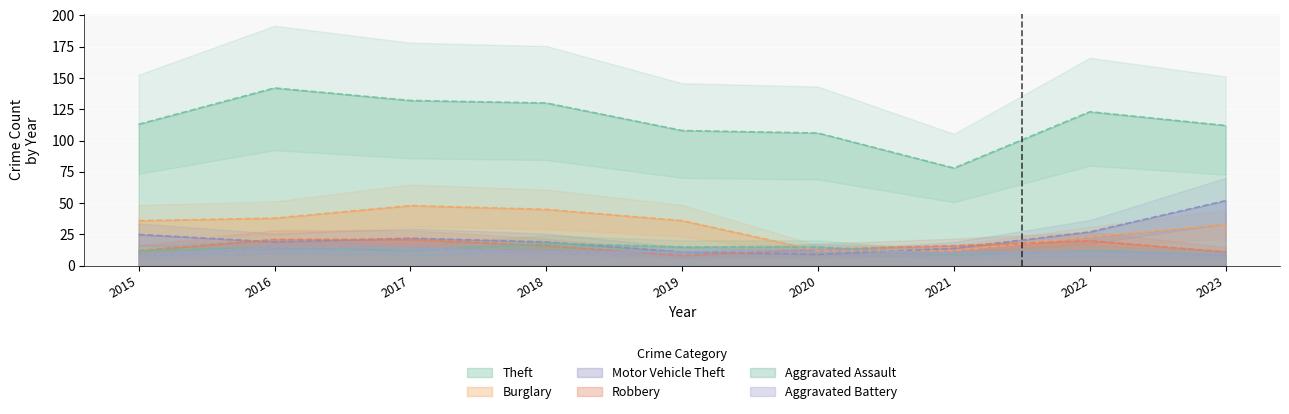

Between 2016 and 2020, which is larger?

2016